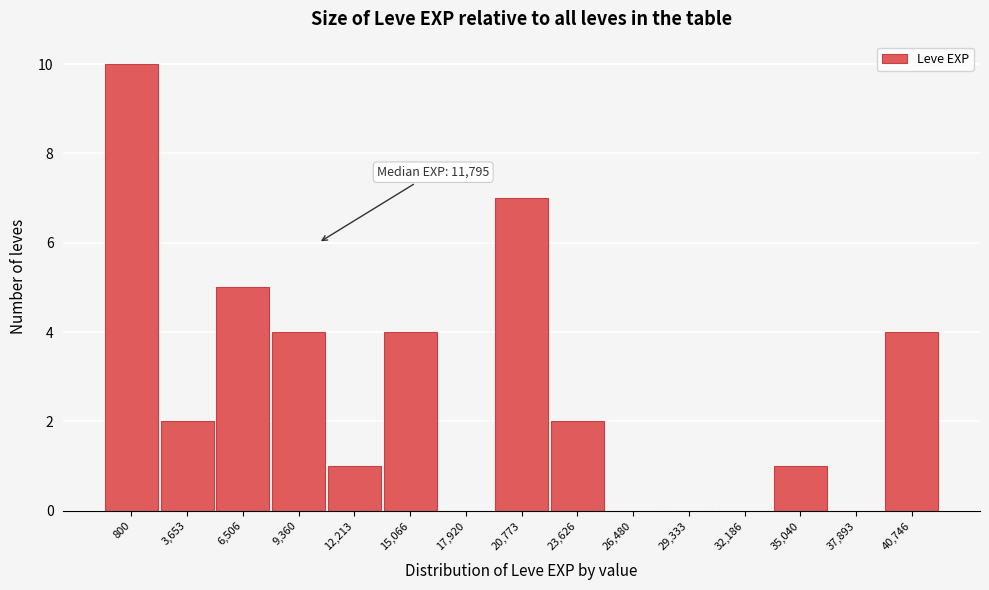

Reading left to right, extract all data points from this chart.

800=10	3,653=2	6,506=5	9,360=4	12,213=1	15,066=4	17,920=0	20,773=7	23,626=2	26,480=0	29,333=0	32,186=0	35,040=1	37,893=0	40,746=4